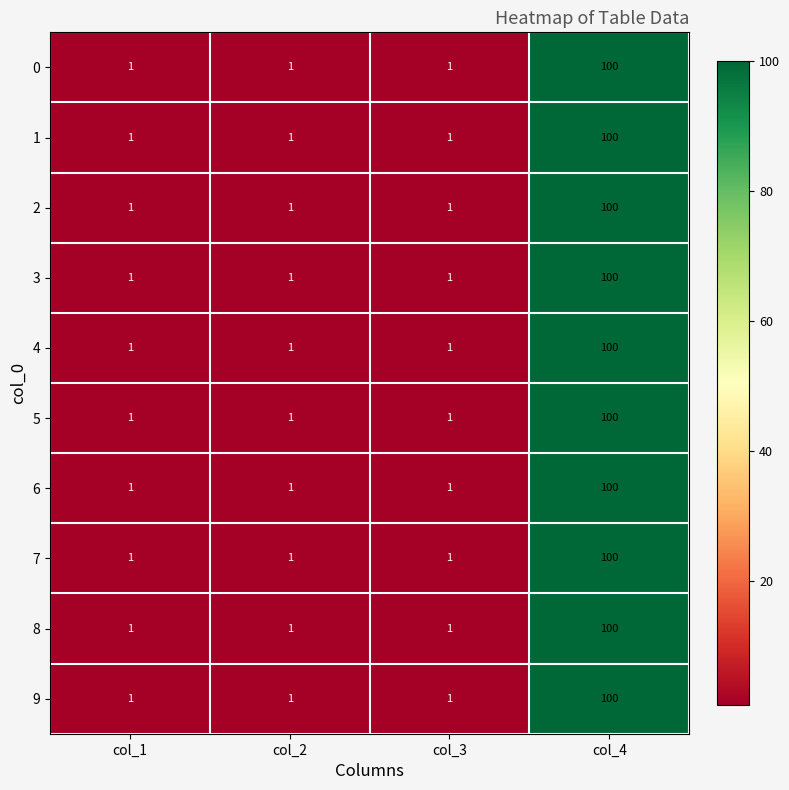

The 5 series shows 165 at col_4. True or false?

False